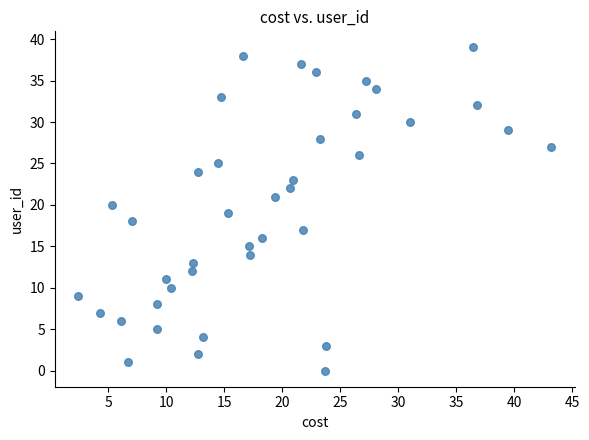

What is the range of Y values (max minus min)?

39